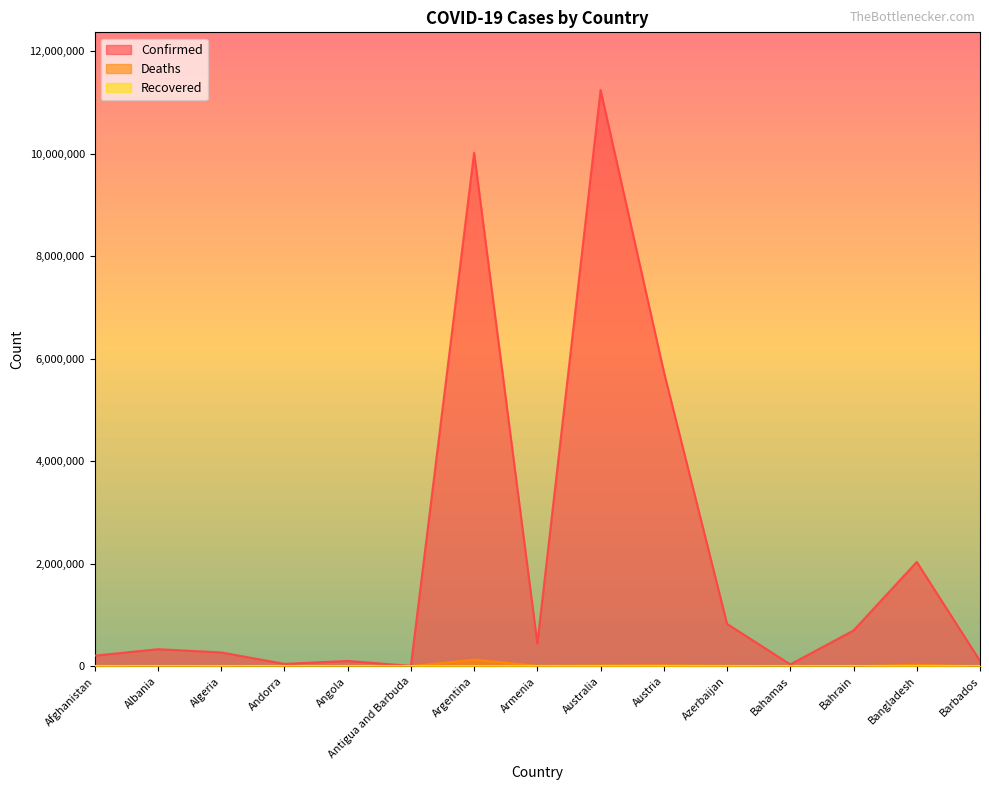

Where does the Deaths series first go above 6881?

Afghanistan